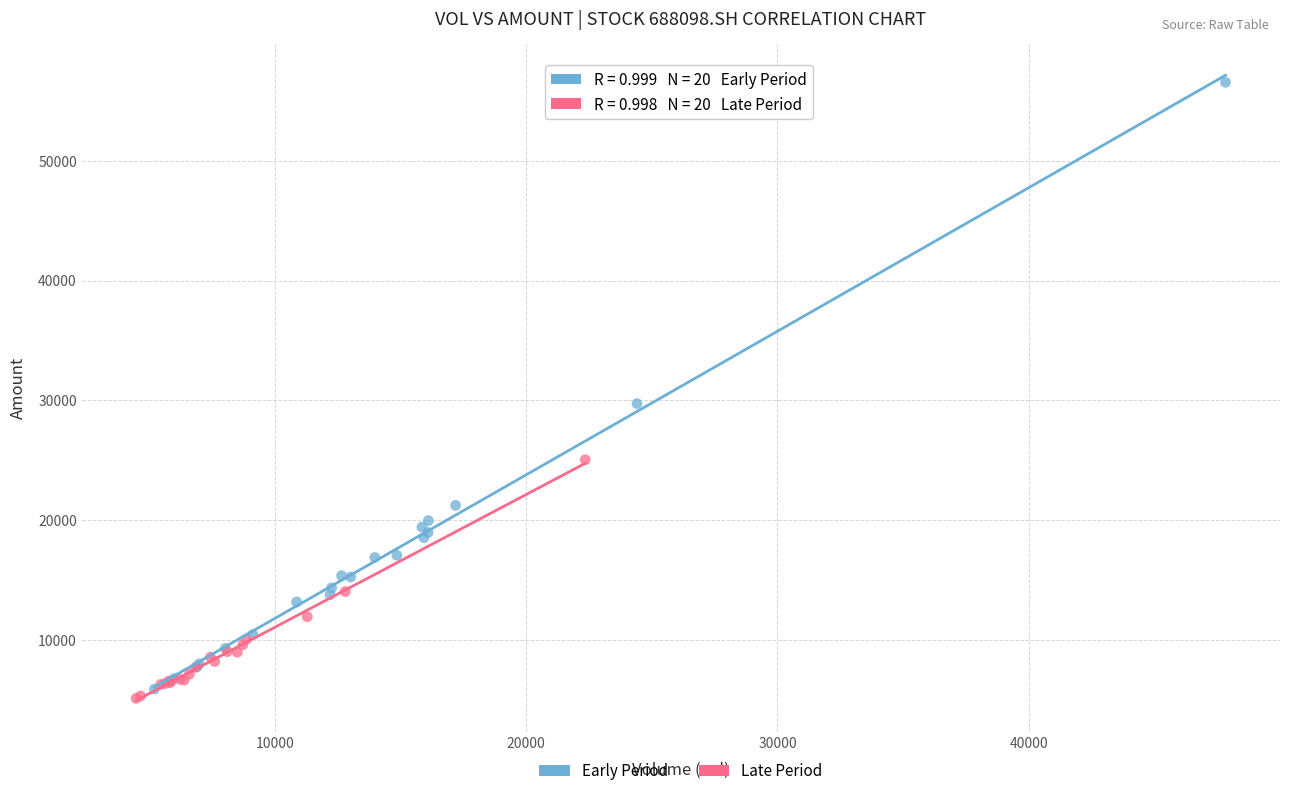

Which series reaches the maximum Y coordinate?

Early Period